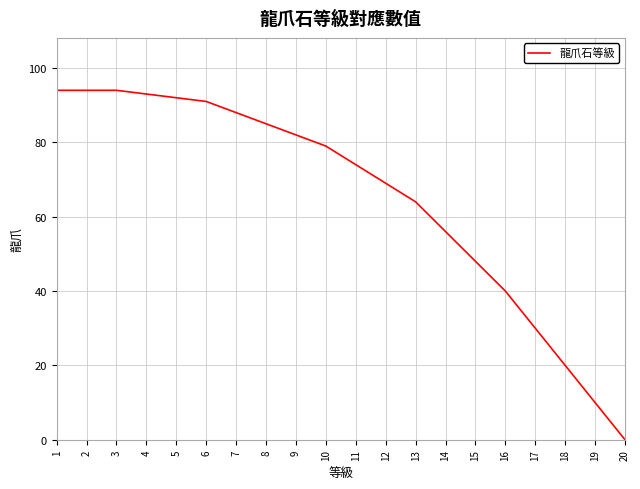

How many values are above zero?

19